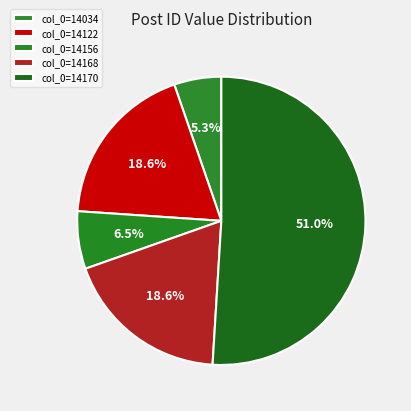

Count the number of slices in the pie.

5